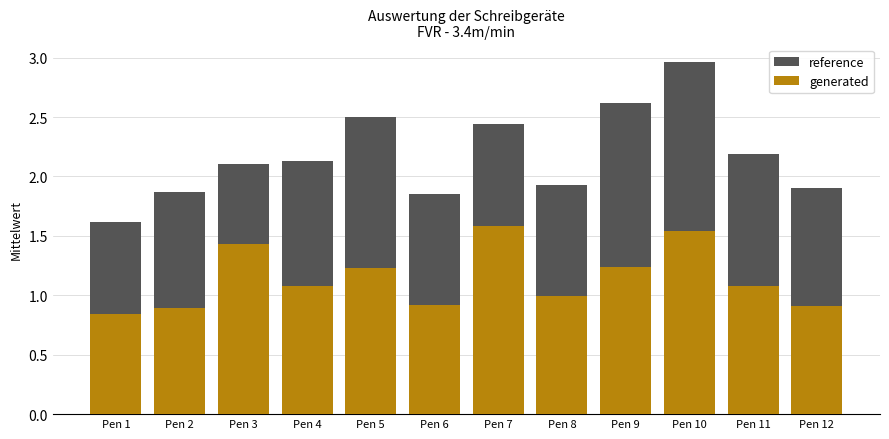

Rank the series by their average value, from lowest to highest.

generated, reference